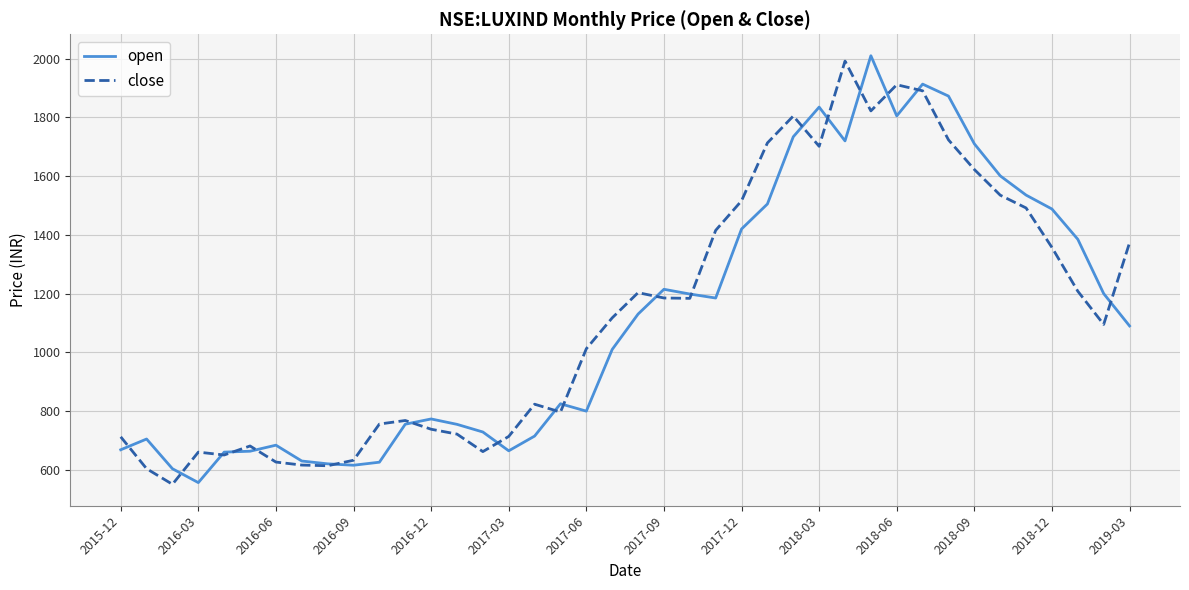

Which series has the widest spread of values?

open